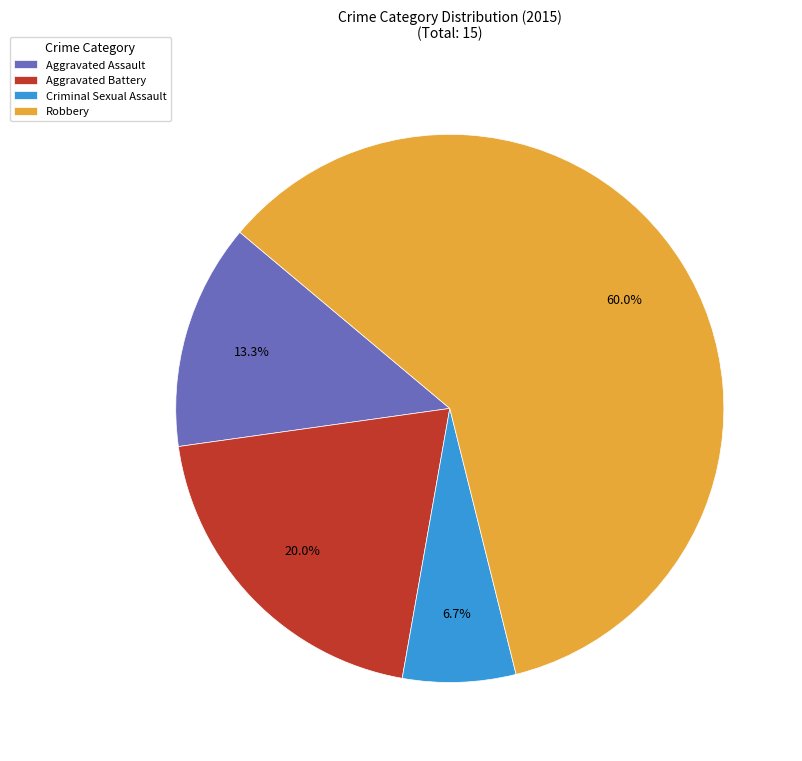

Count the number of slices in the pie.

4